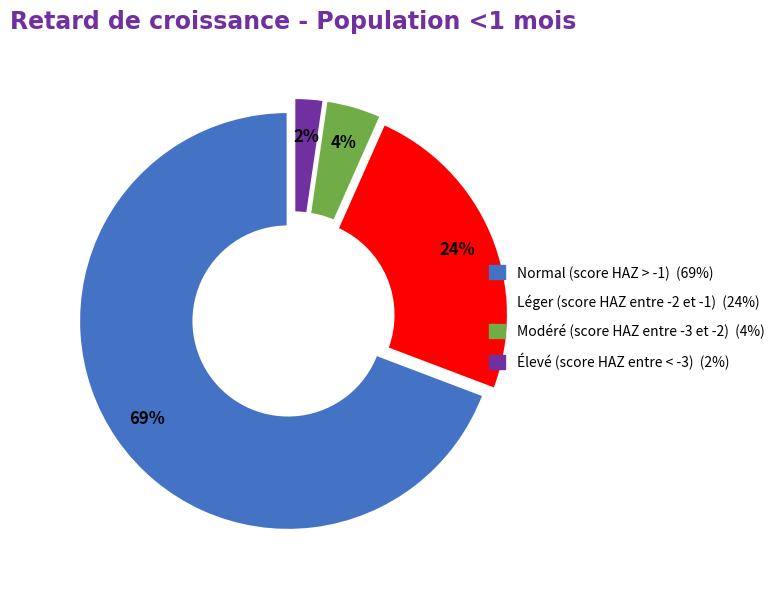

What percentage is the Modéré (score HAZ entre -3 et -2) slice, to the nearest percent?

4%